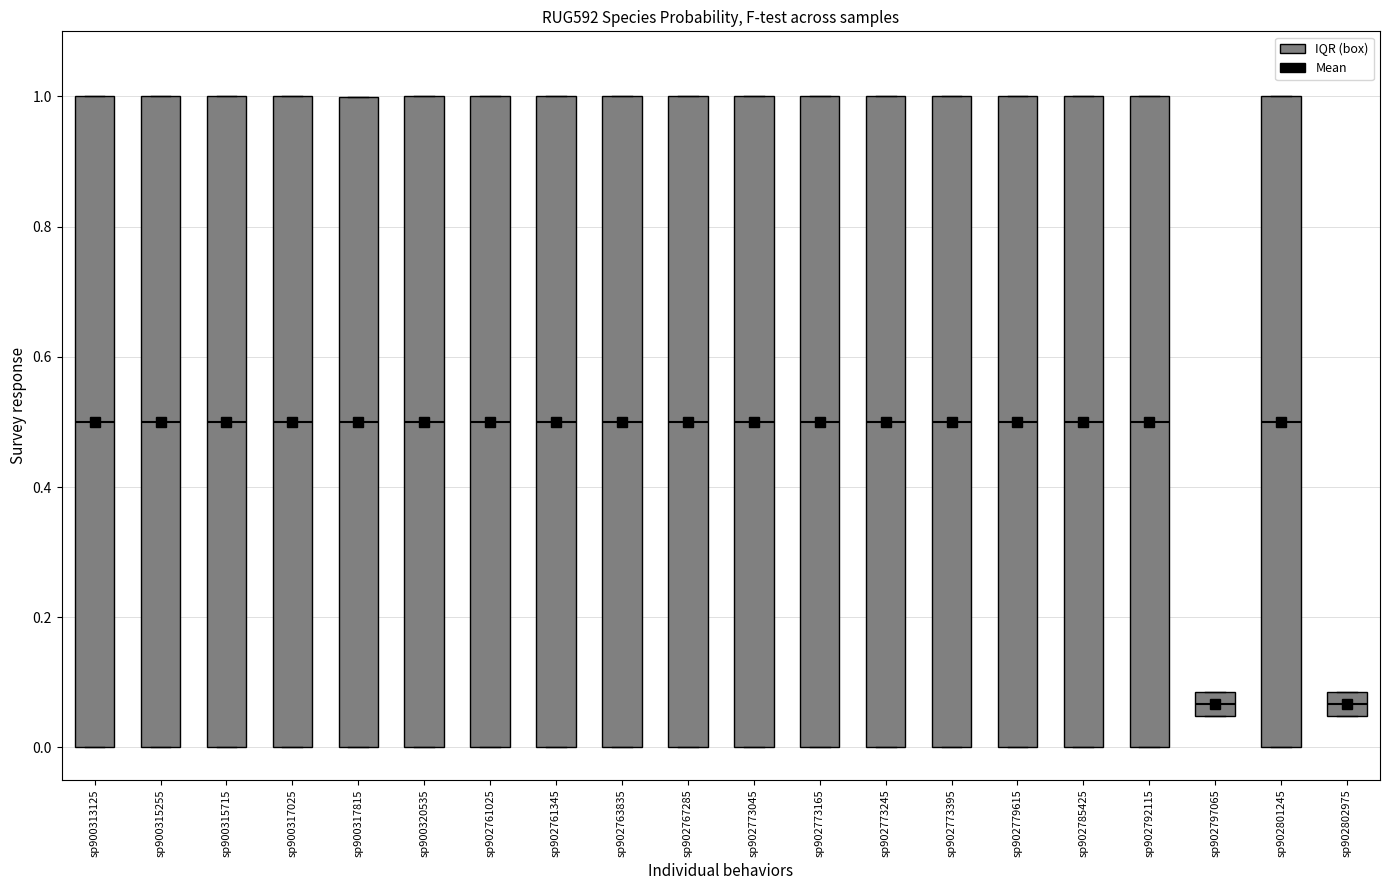

Reading left to right, transcribe this box plot: for each box, give where its median line is, the range the box spans, and where its two whiskers end, as read against the y-axis. The values are not printed on the chart, so give them approximately, as read against the axis.

sp900313125: median 0.50, box 0.00 to 1.00, whiskers 0.00 to 1.00
sp900315255: median 0.50, box 0.00 to 1.00, whiskers 0.00 to 1.00
sp900315715: median 0.50, box 0.00 to 1.00, whiskers 0.00 to 1.00
sp900317025: median 0.50, box 0.00 to 1.00, whiskers 0.00 to 1.00
sp900317815: median 0.50, box 0.00 to 1.00, whiskers 0.00 to 1.00
sp900320535: median 0.50, box 0.00 to 1.00, whiskers 0.00 to 1.00
sp902761025: median 0.50, box 0.00 to 1.00, whiskers 0.00 to 1.00
sp902761345: median 0.50, box 0.00 to 1.00, whiskers 0.00 to 1.00
sp902763835: median 0.50, box 0.00 to 1.00, whiskers 0.00 to 1.00
sp902767285: median 0.50, box 0.00 to 1.00, whiskers 0.00 to 1.00
sp902773045: median 0.50, box 0.00 to 1.00, whiskers 0.00 to 1.00
sp902773165: median 0.50, box 0.00 to 1.00, whiskers 0.00 to 1.00
sp902773245: median 0.50, box 0.00 to 1.00, whiskers 0.00 to 1.00
sp902773395: median 0.50, box 0.00 to 1.00, whiskers 0.00 to 1.00
sp902779615: median 0.50, box 0.00 to 1.00, whiskers 0.00 to 1.00
sp902785425: median 0.50, box 0.00 to 1.00, whiskers 0.00 to 1.00
sp902792115: median 0.50, box 0.00 to 1.00, whiskers 0.00 to 1.00
sp902797065: median 0.06, box 0.04 to 0.08, whiskers 0.04 to 0.08
sp902801245: median 0.50, box 0.00 to 1.00, whiskers 0.00 to 1.00
sp902802975: median 0.06, box 0.04 to 0.08, whiskers 0.04 to 0.08